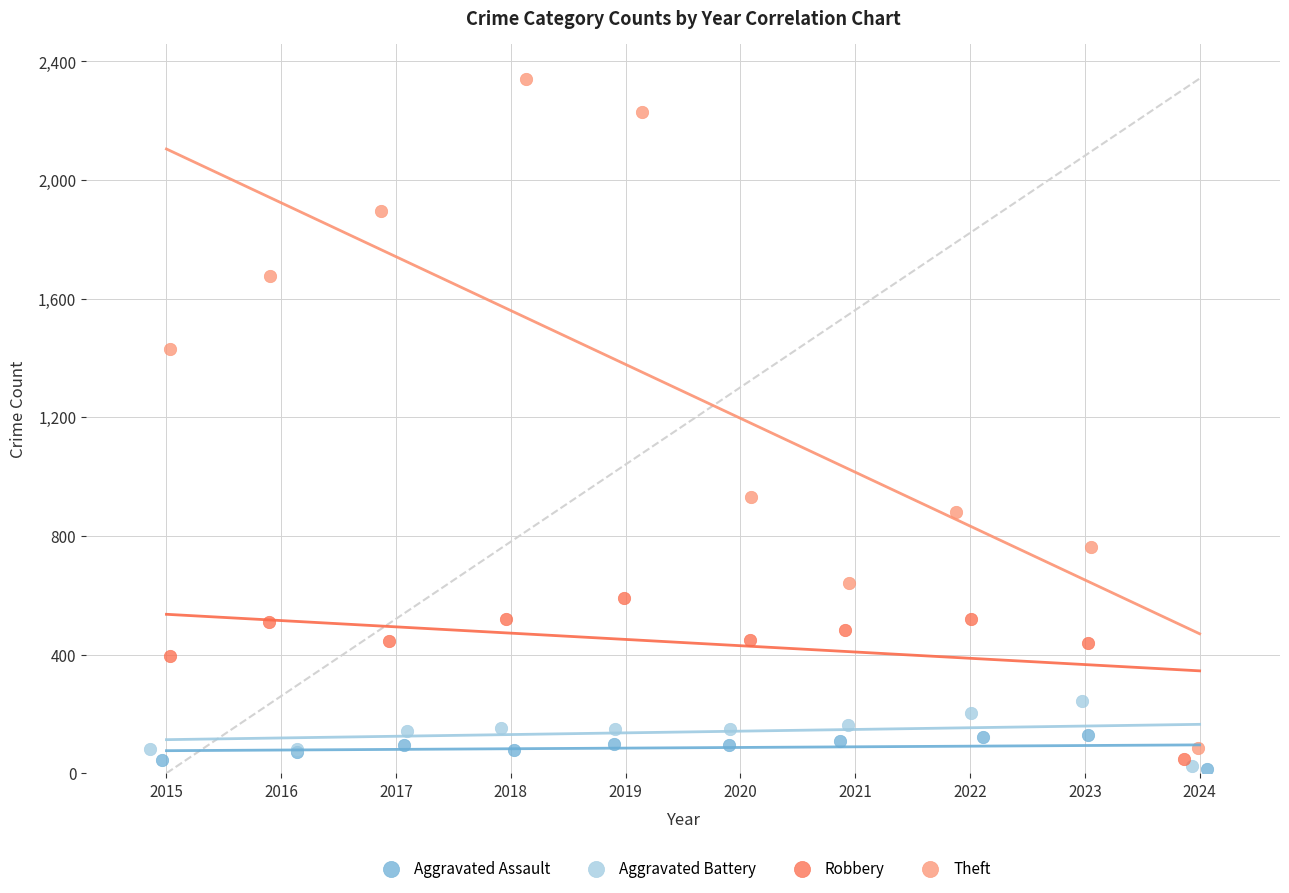

Which series contains the highest Y value?

Theft